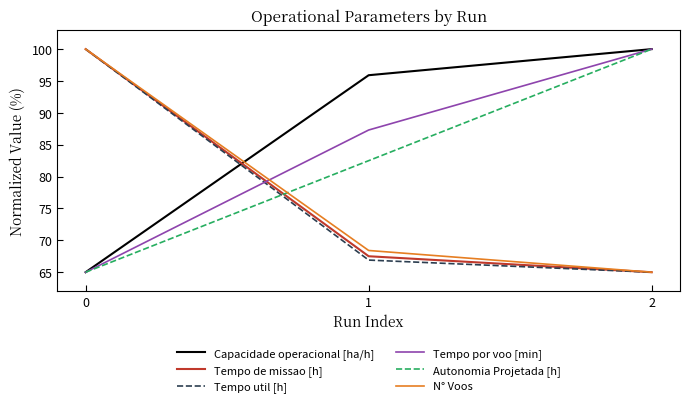

How many values in the Tempo util [h] series are below 66?

1